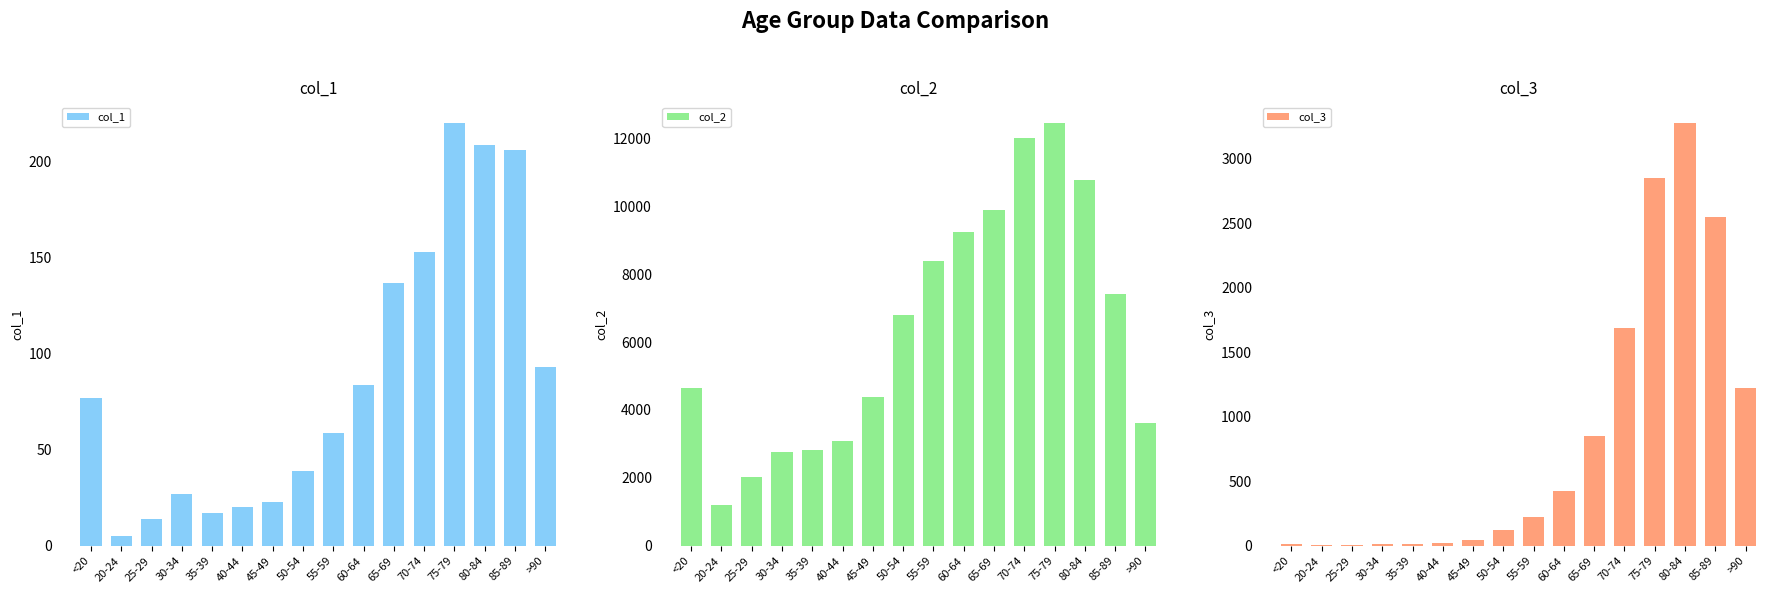

Which category has the lowest value in the col_3 series?

25-29